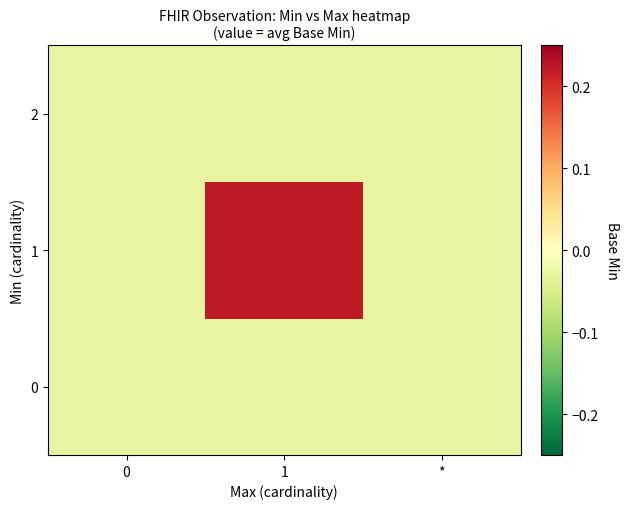

Which has a higher value, 1 or *?

1